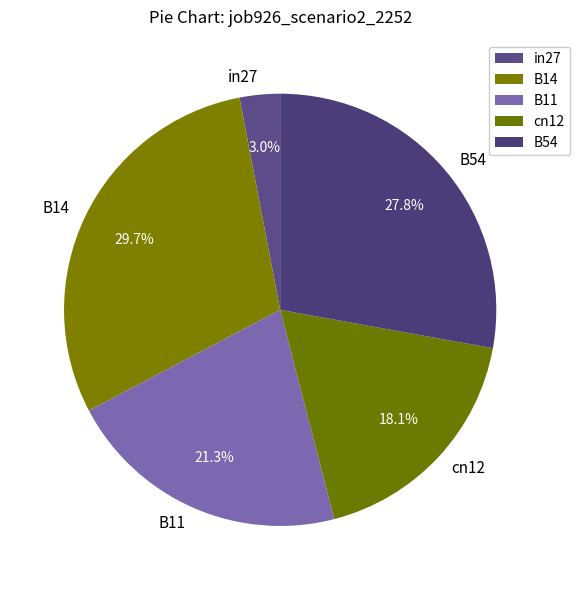

To the nearest percent, what portion does B54 represent?

28%